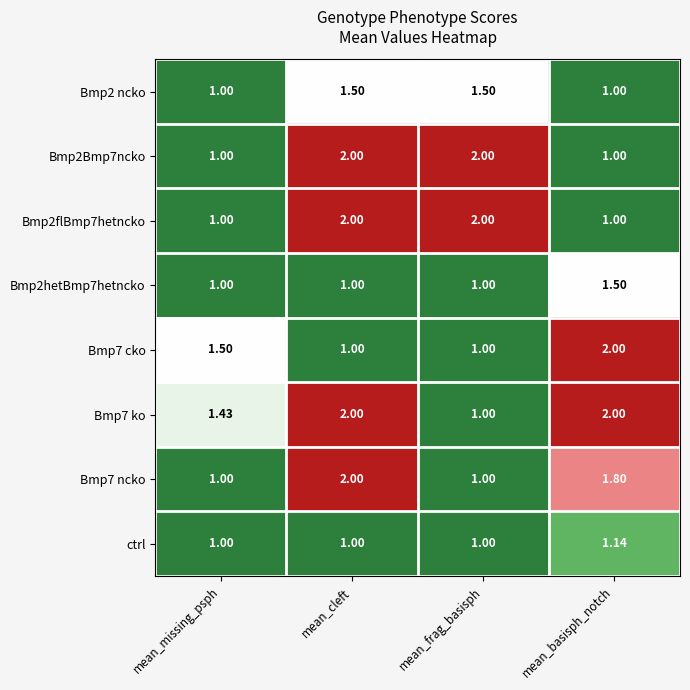

What is the total value across all series at mean_basisph_notch?

11.4